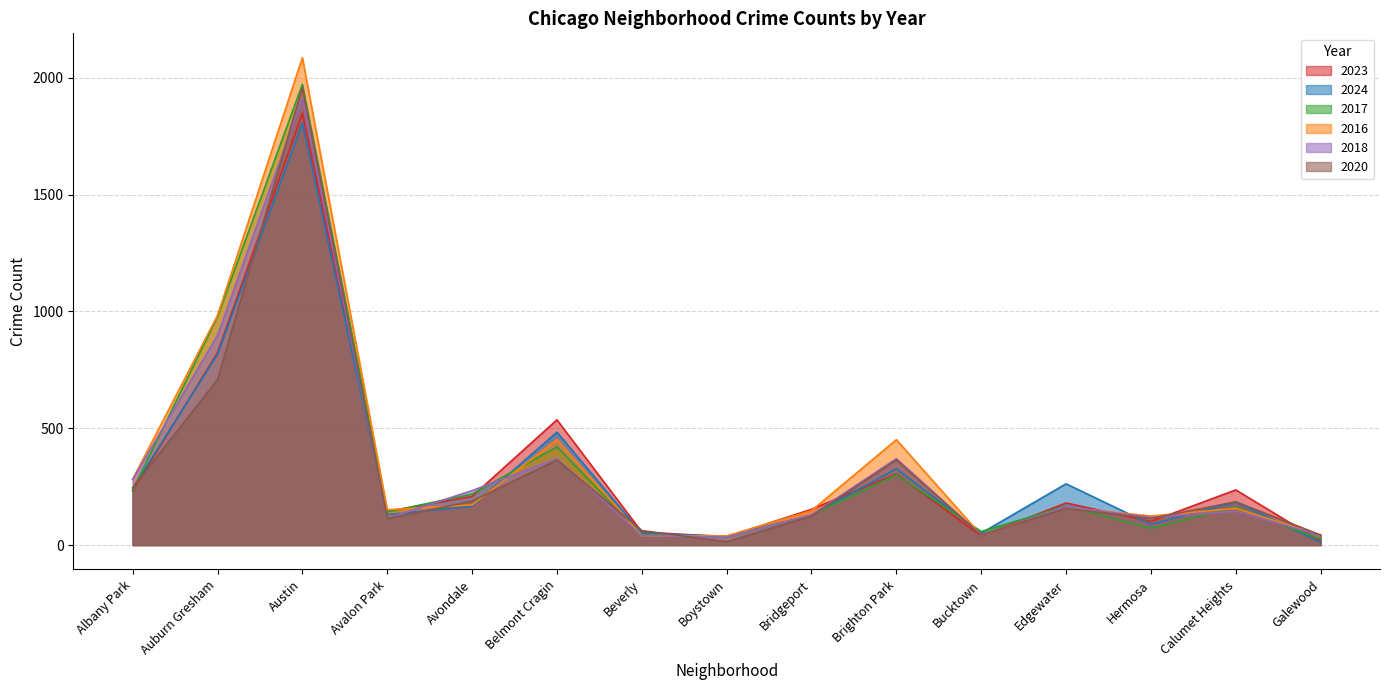

Is it true that 2018 equals 55 at Bucktown?

True